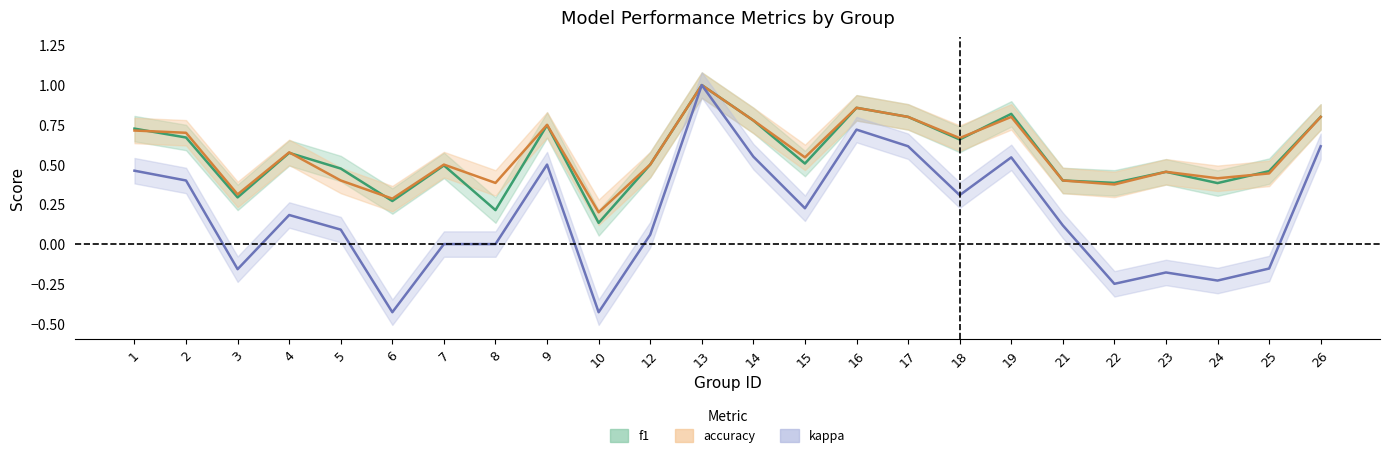

At how many categories does at least one series exceed 0?

24